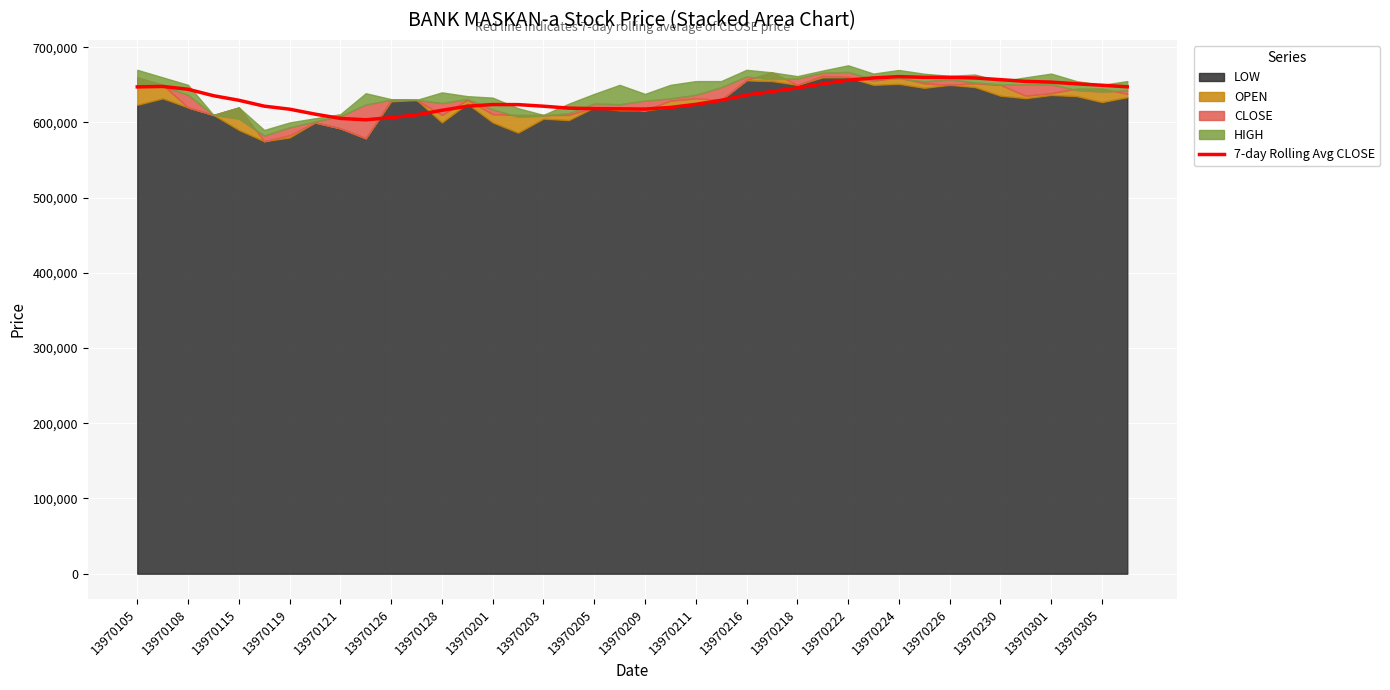

Reading left to right, transcribe all the data shown in this chart.

647335.0	647900.5	644127.7	635595.8	629523.2	621685.3	617662.0	611102.0	605391.9	603567.3	606462.1	610000.7	616187.0	621566.7	623832.1	623731.7	621620.9	619061.9	618372.7	618150.6	617843.3	619943.7	624081.4	629486.0	636442.3	641091.0	645976.0	651267.9	656293.4	659234.3	660954.9	660002.0	659947.1	659195.4	656938.6	654611.9	653659.6	651410.6	649500.4	647417.9